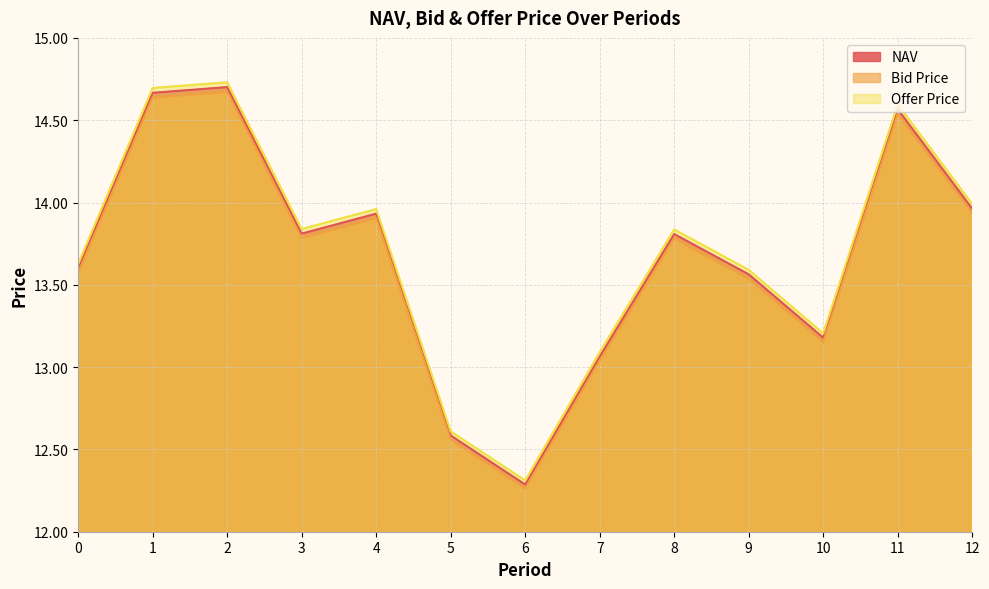

What is the greatest value displayed?

14.7